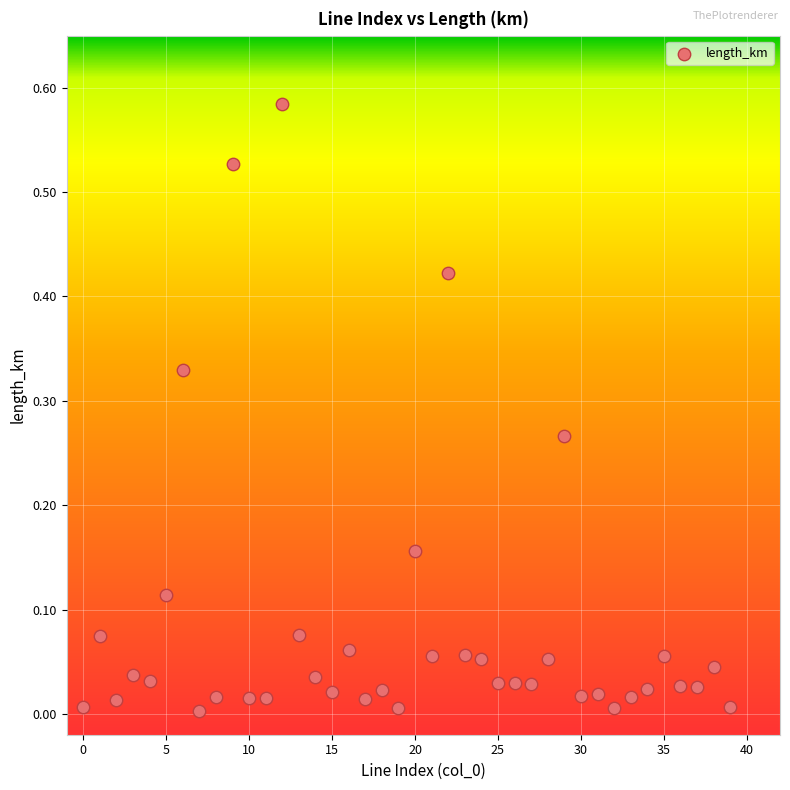

How many data points are displayed?

40